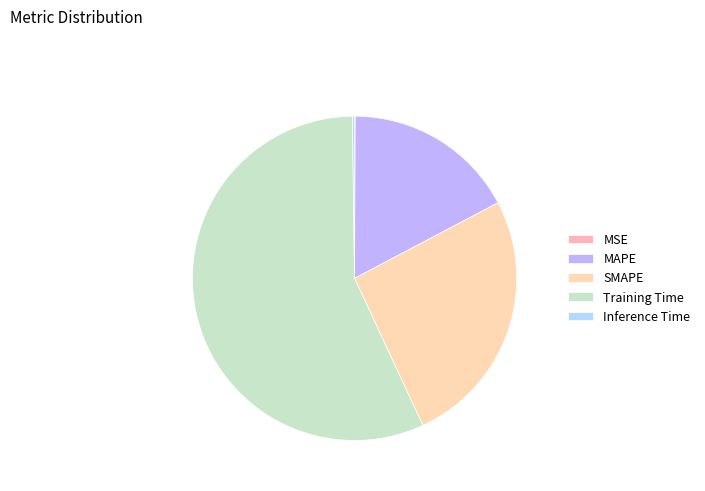

Is there any slice that represents more than half of the pie?

Yes